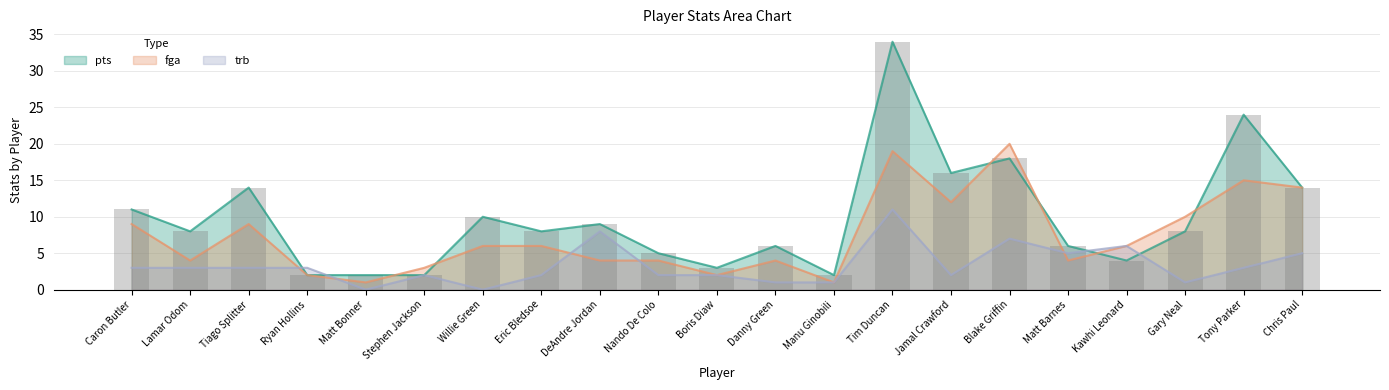

What is the difference between the second highest and minimum values in the pts series?

22